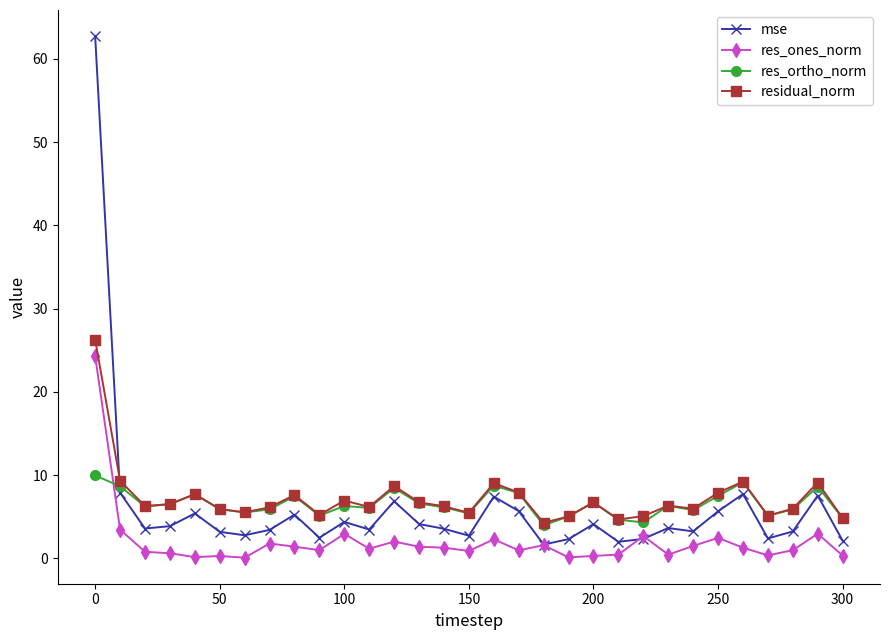

True or false: res_ortho_norm has more than 0 interior local peaks.

True